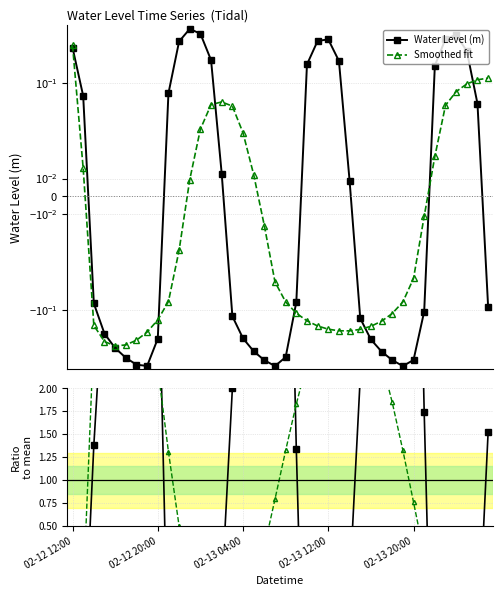

What is the label of the 9th point from the right?

31